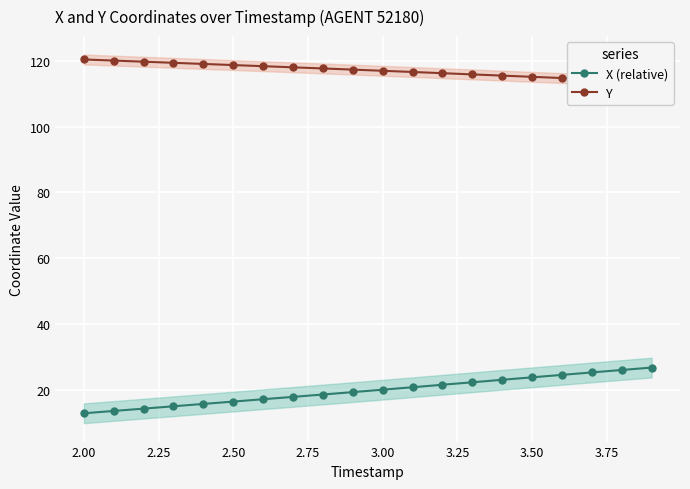

True or false: X (relative) has a value of 12.8 at 2.00.

True